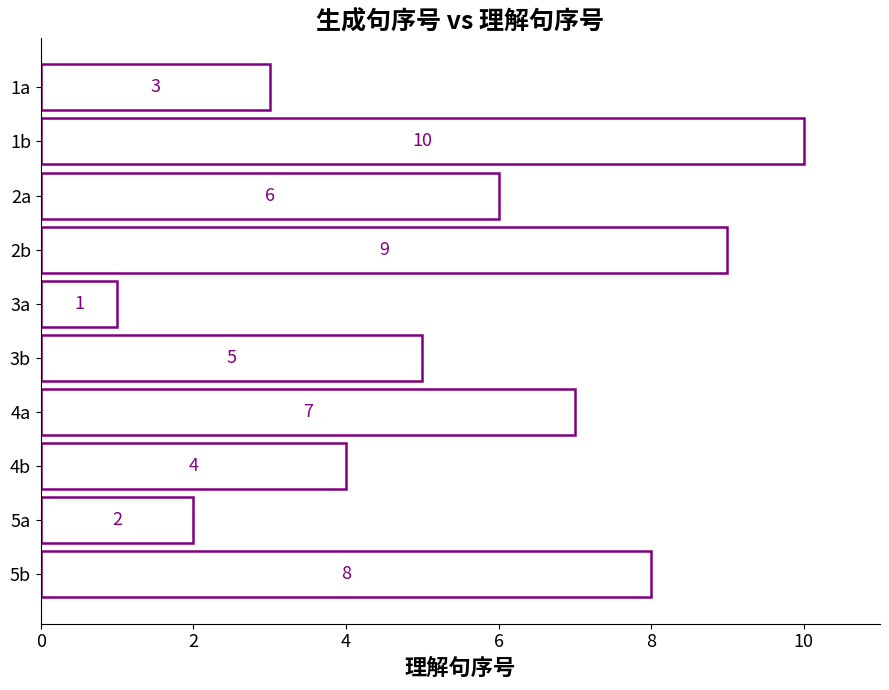

Which label corresponds to the largest value in the chart?

1b